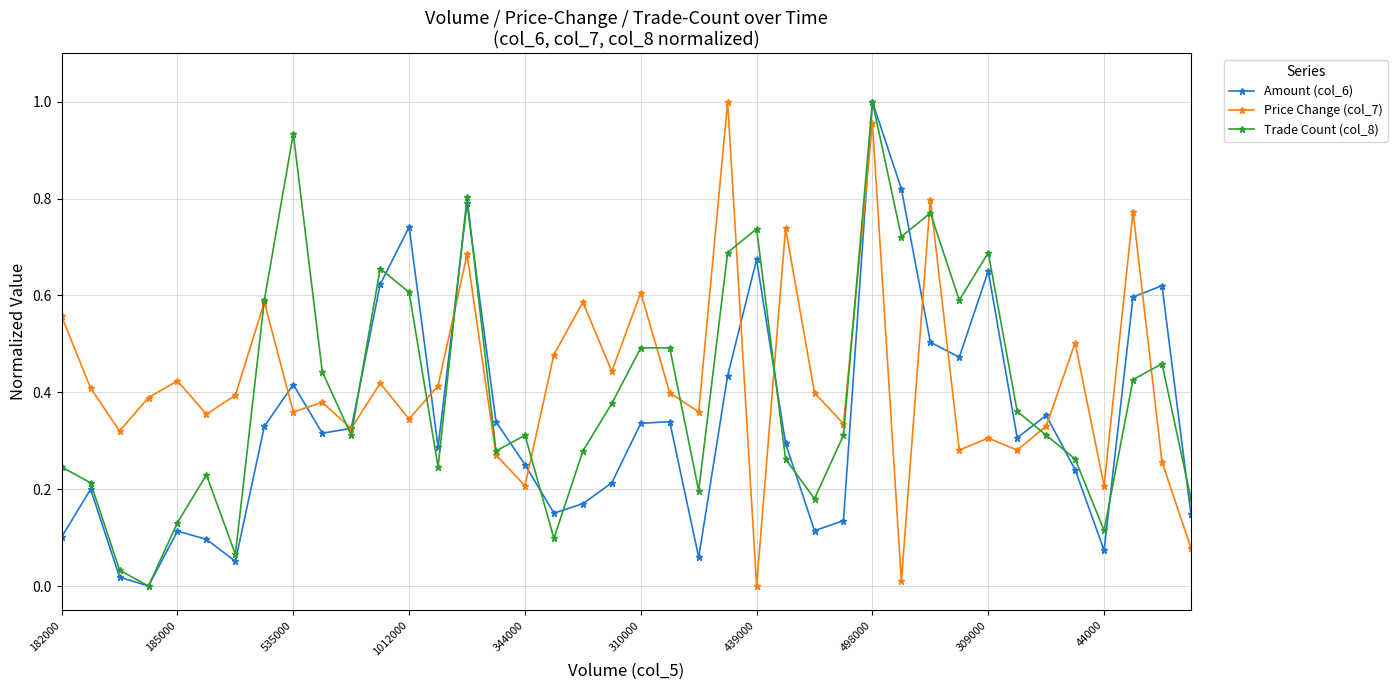

How many interior local valleys does the Trade Count (col_8) series have?

11